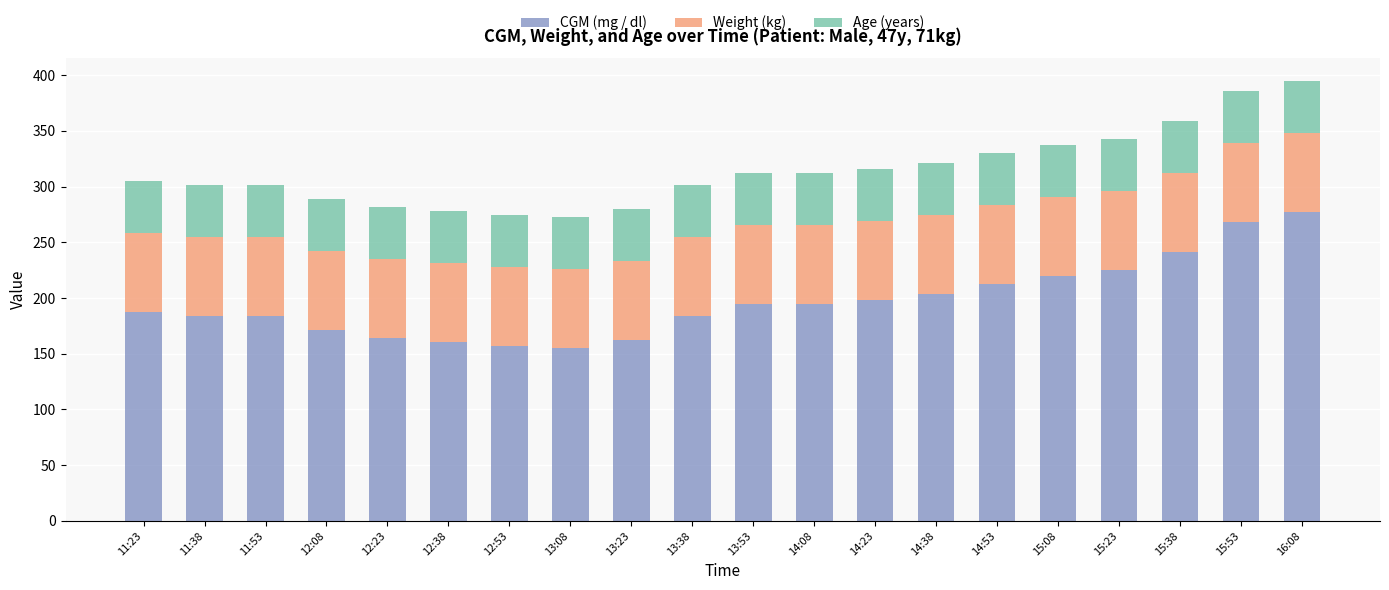

What are all the series names shown in the legend?

CGM (mg / dl), Weight (kg), Age (years)